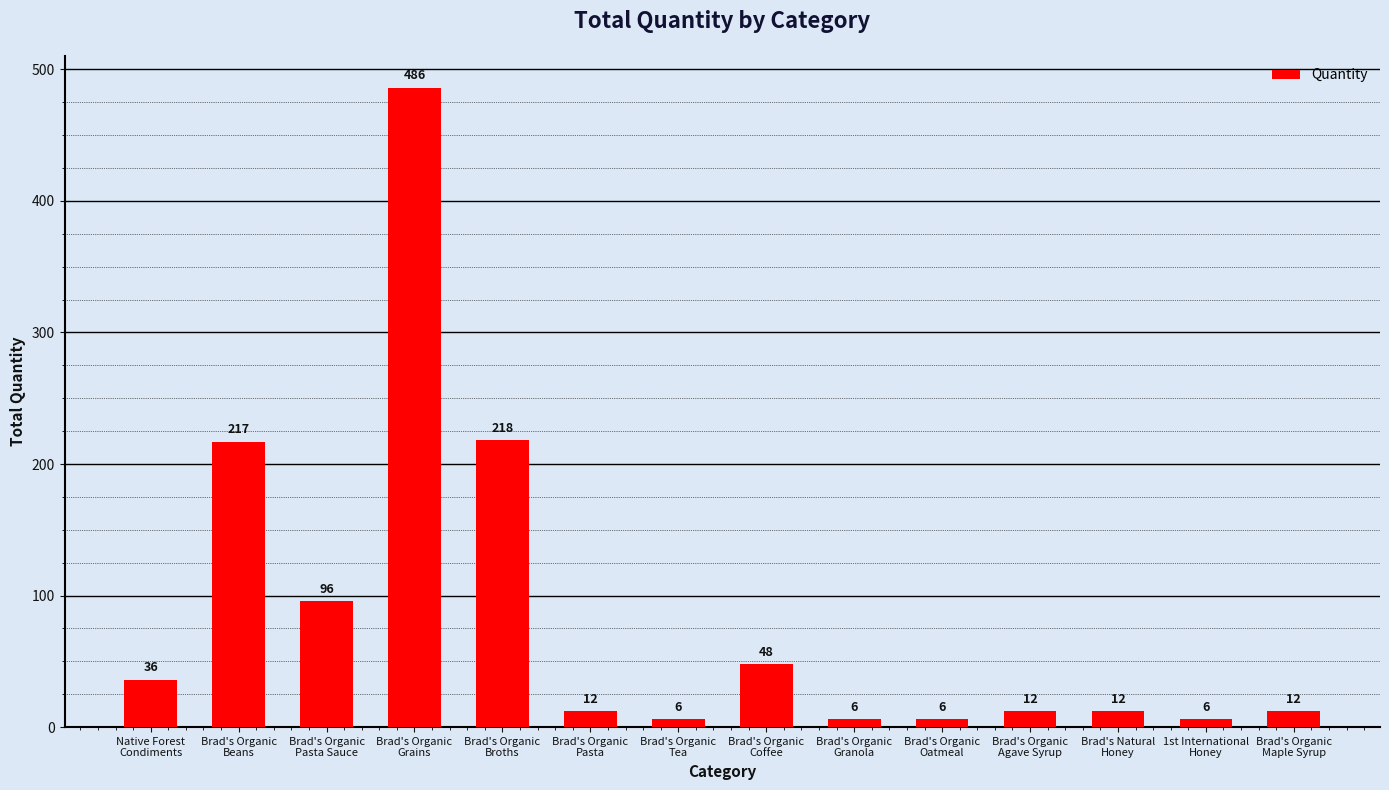

Between Brad's Organic
Granola and Brad's Organic
Broths, which is larger?

Brad's Organic
Broths